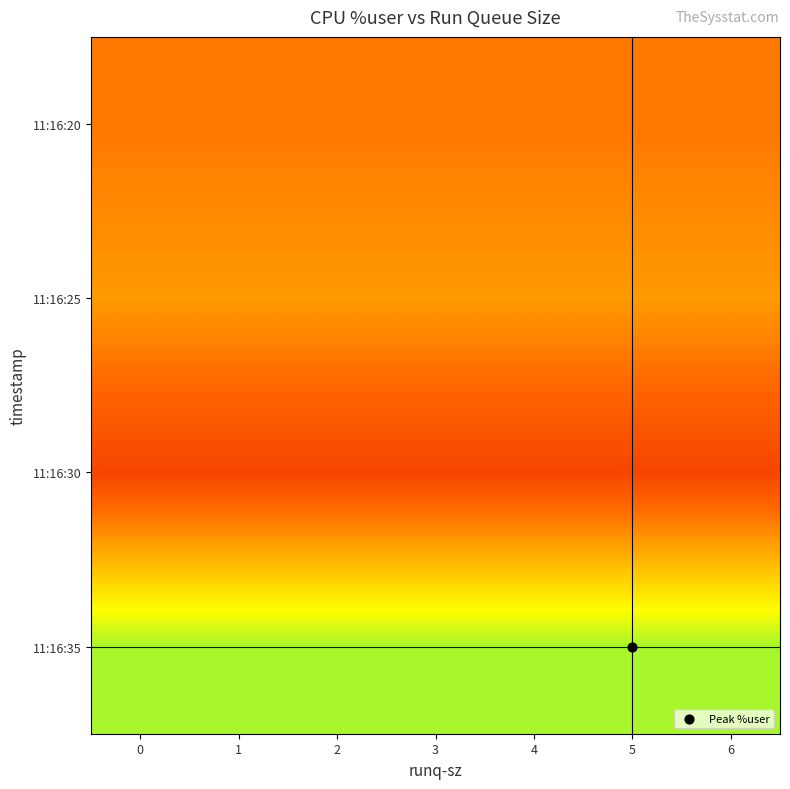

Reading left to right, transcribe all the data shown in this chart.

11:16:20: 0=26.8	1=26.8	2=26.8	3=26.8	4=26.8	5=26.8	6=26.8
11:16:25: 0=30.2	1=30.2	2=30.2	3=30.2	4=30.2	5=30.2	6=30.2
11:16:30: 0=20.1	1=20.1	2=20.1	3=20.1	4=20.1	5=20.1	6=20.1
11:16:35: 0=45.1	1=45.1	2=45.1	3=45.1	4=45.1	5=45.1	6=45.1